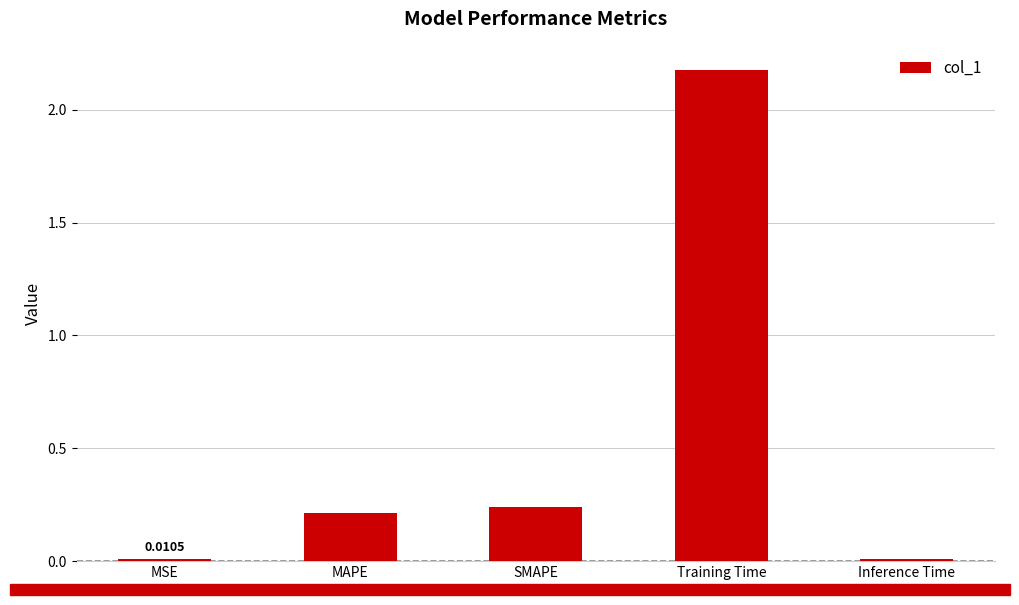

What is the average value?

0.5